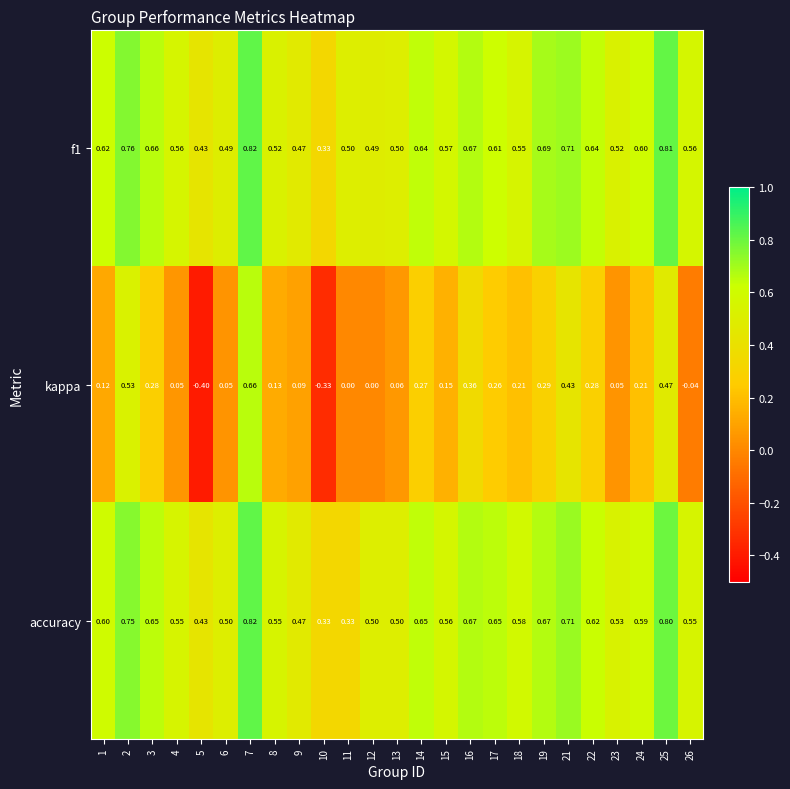

What is the minimum value shown in the chart?

-0.4